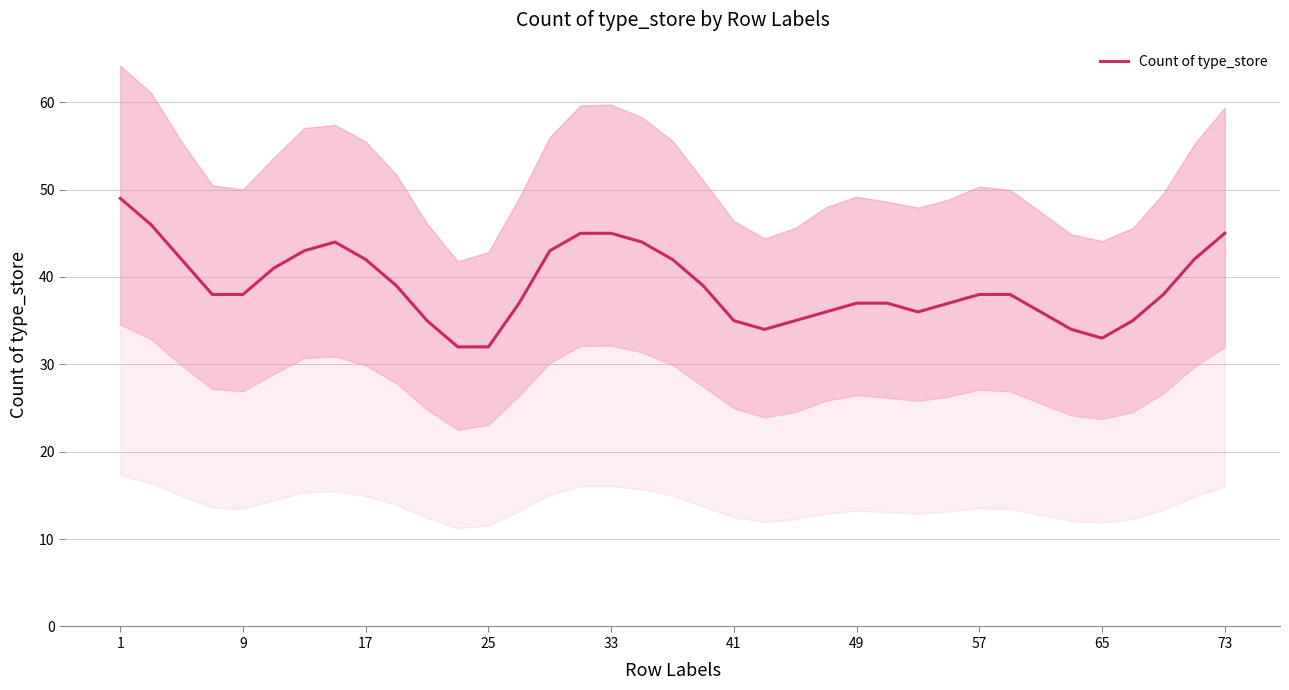

Is this an area chart (filled region under the line)?

No